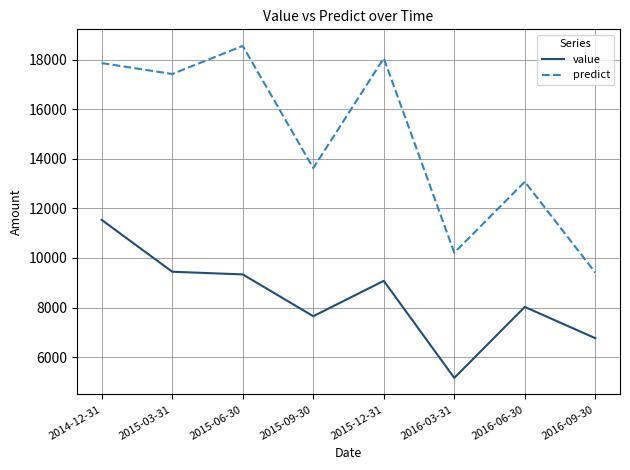

Which category has the highest value across all series?

2015-06-30